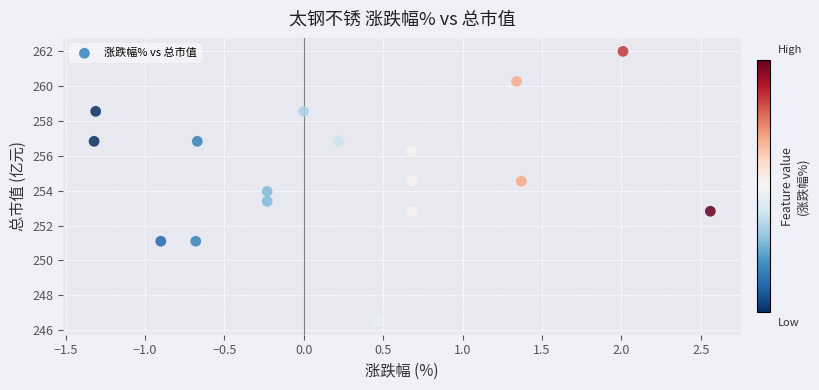

What is the range of Y values (max minus min)?

15.5